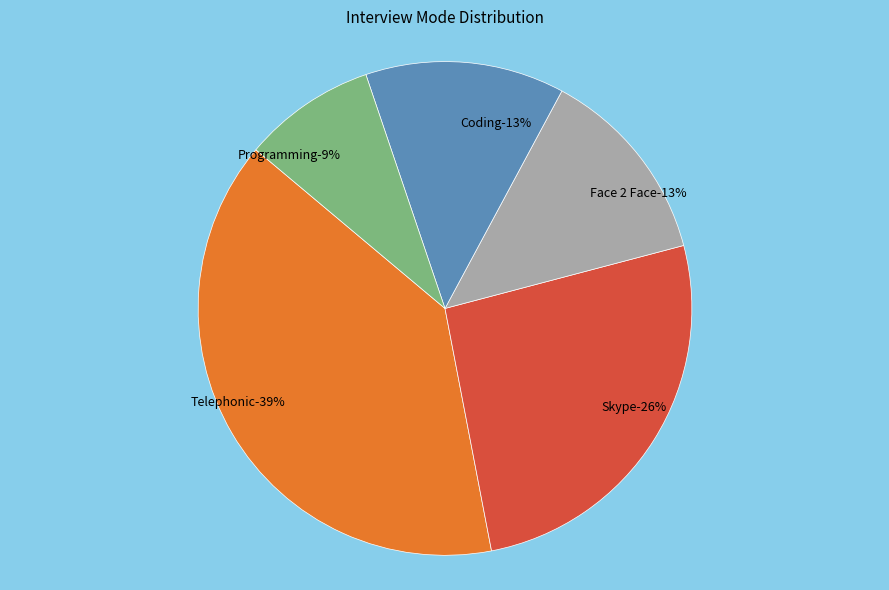

What percentage do Coding and Face 2 Face together represent?

26.1%